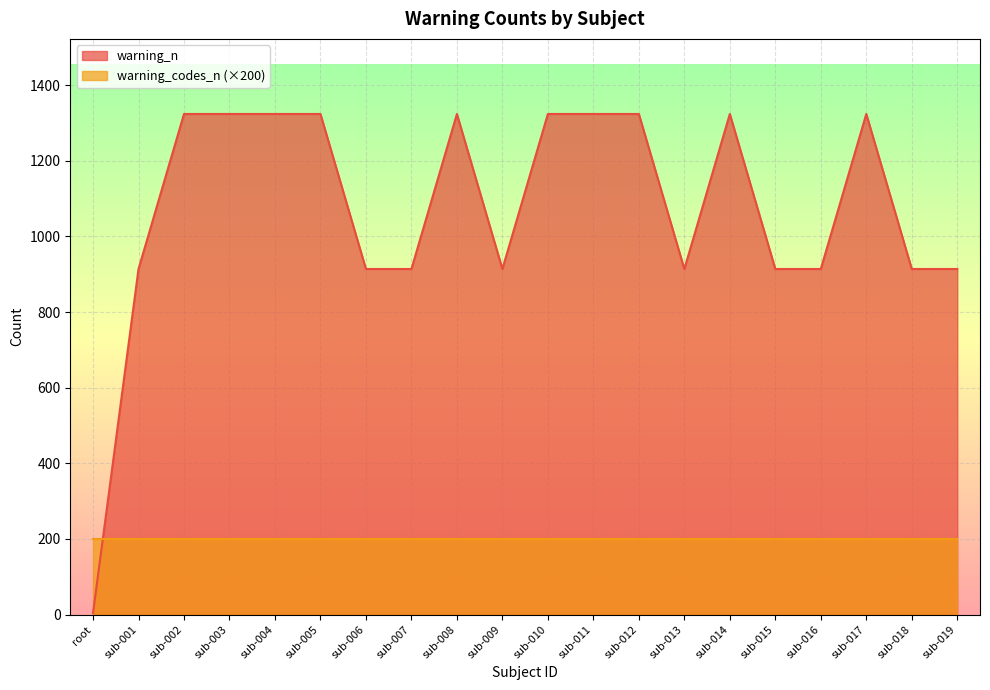

The chart shows a value of 2 at root. True or false?

False